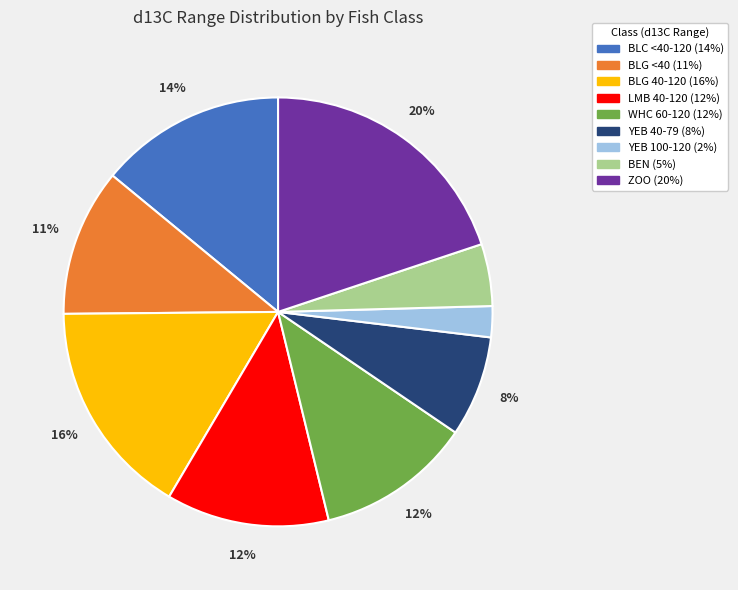

How many segments does this pie chart have?

9